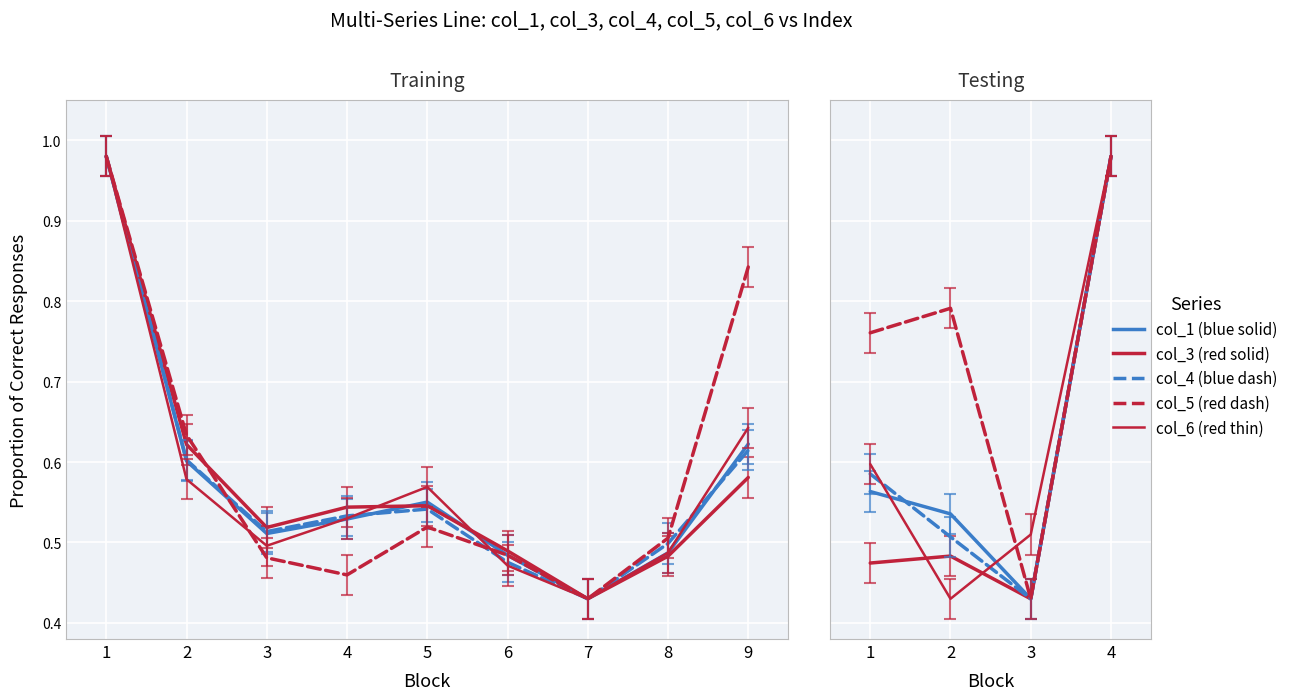

Which series has the largest total across all categories?

col_5 (dash-red)